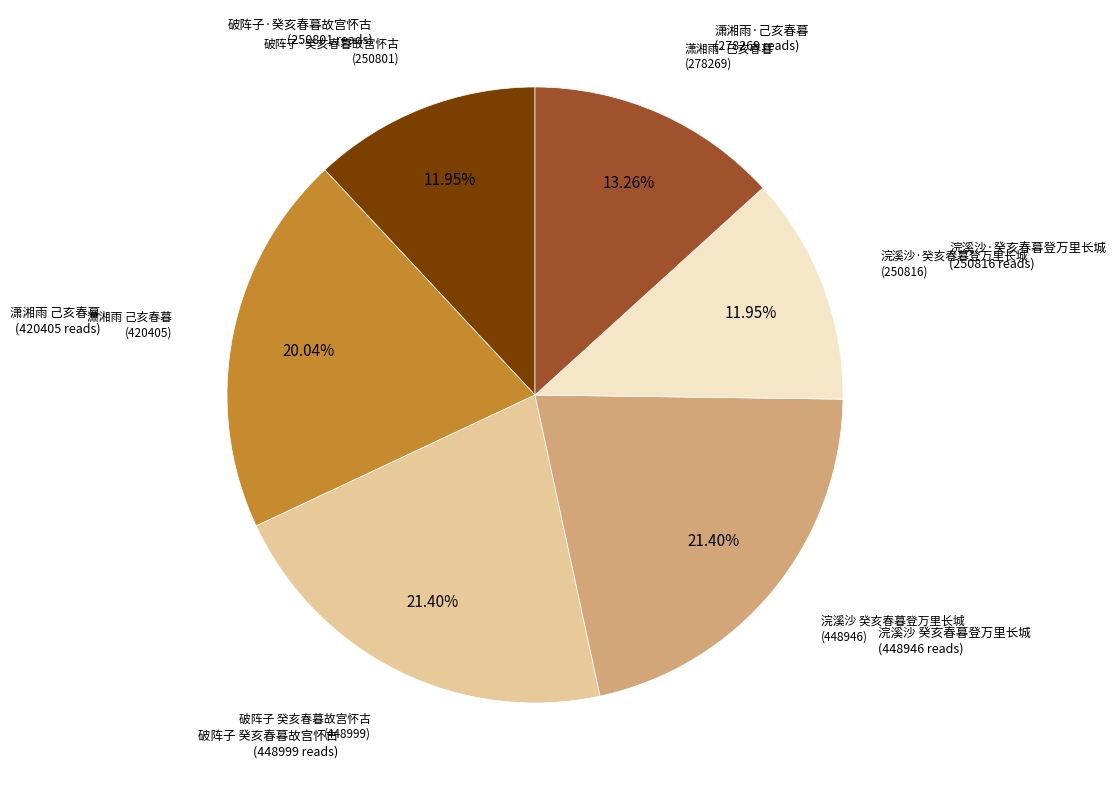

Does any single category account for the majority?

No